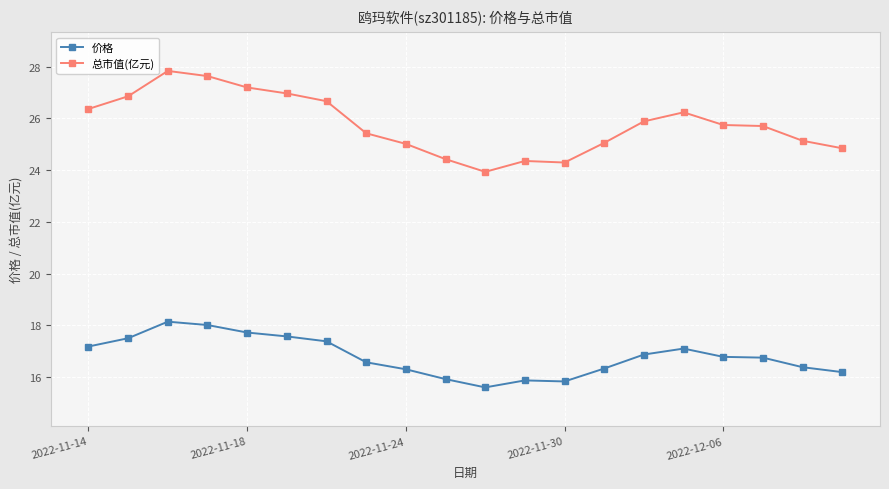

Rank the series by their maximum value, from lowest to highest.

价格, 总市值(亿元)